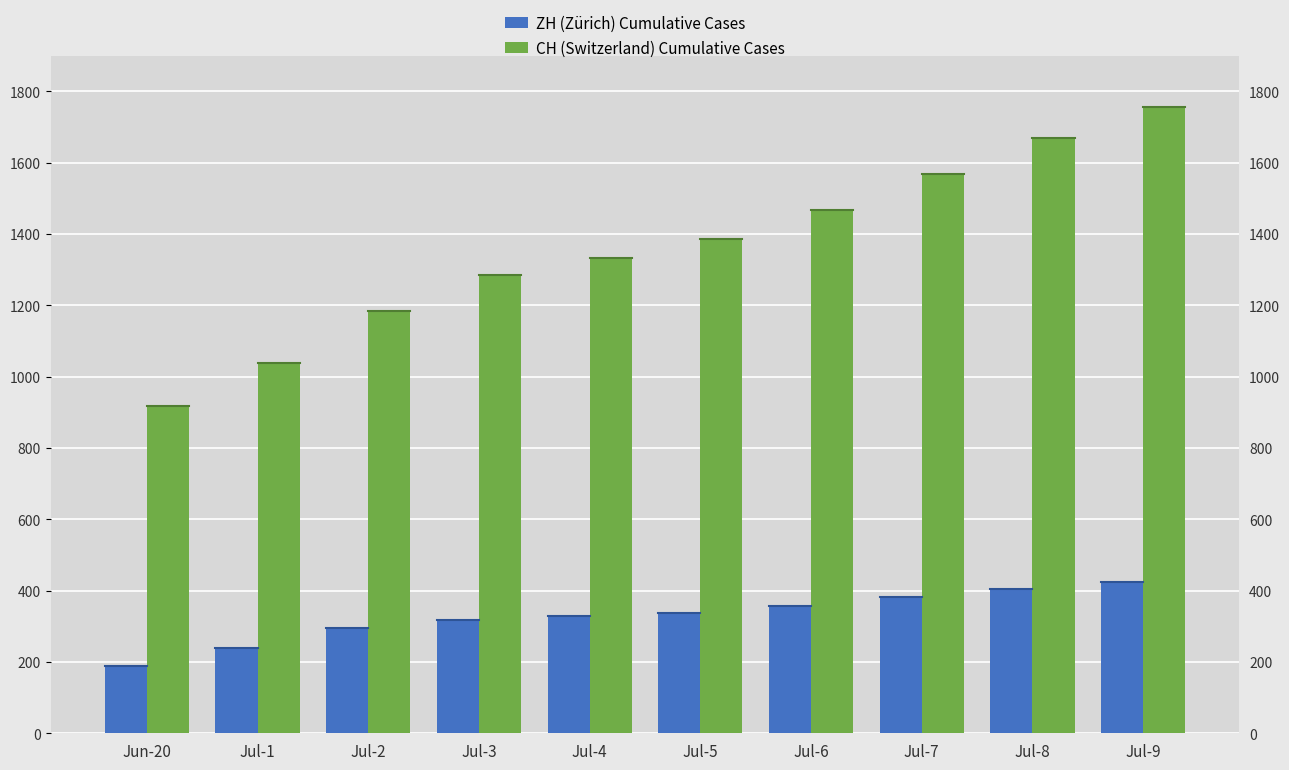

Reading right to left, extract all data points from this chart.

ZH (Zürich) Cumulative Cases: 424	405	382	357	338	330	317	294	238	190
CH (Switzerland) Cumulative Cases: 1757	1668	1567	1468	1387	1334	1284	1185	1037	919